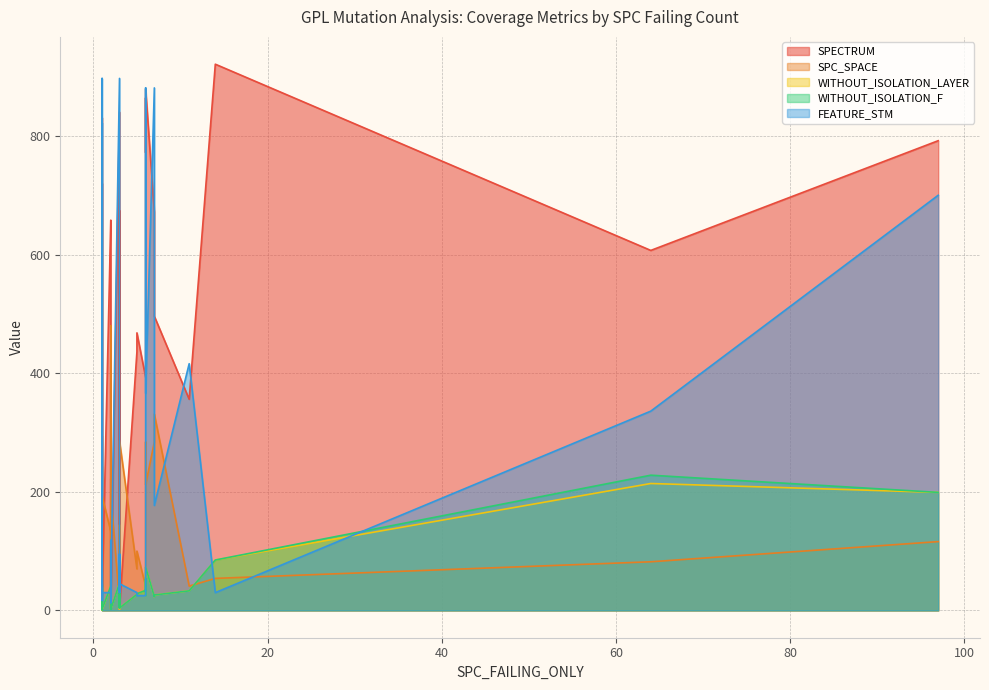

How many times do SPECTRUM and WITHOUT_ISOLATION_LAYER cross each other?

2